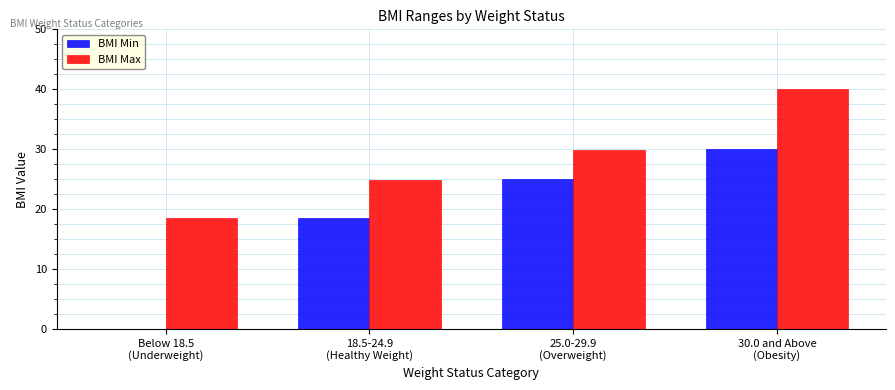

What is the greatest value displayed?

40.0